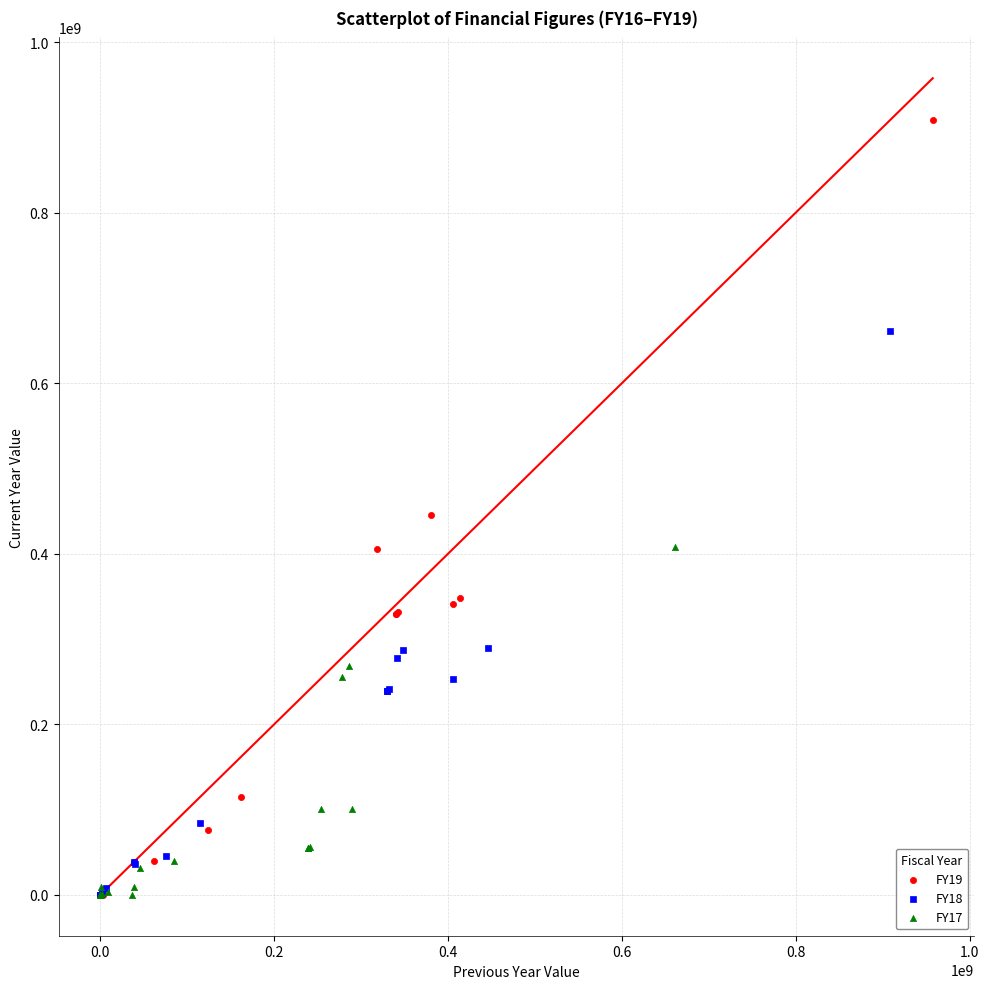

Which series reaches the maximum Y coordinate?

FY19